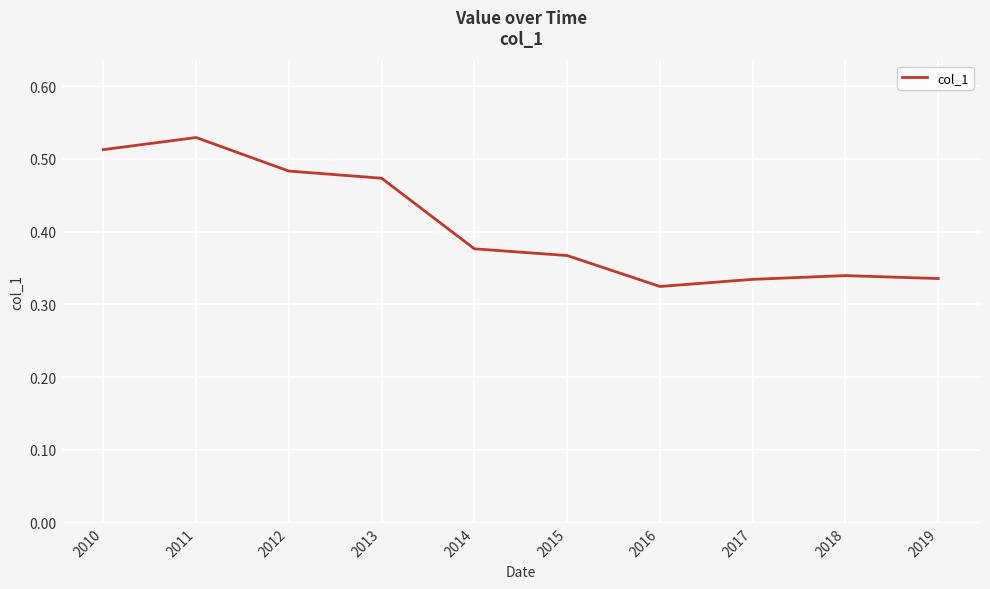

Which label corresponds to the smallest value in the chart?

2016